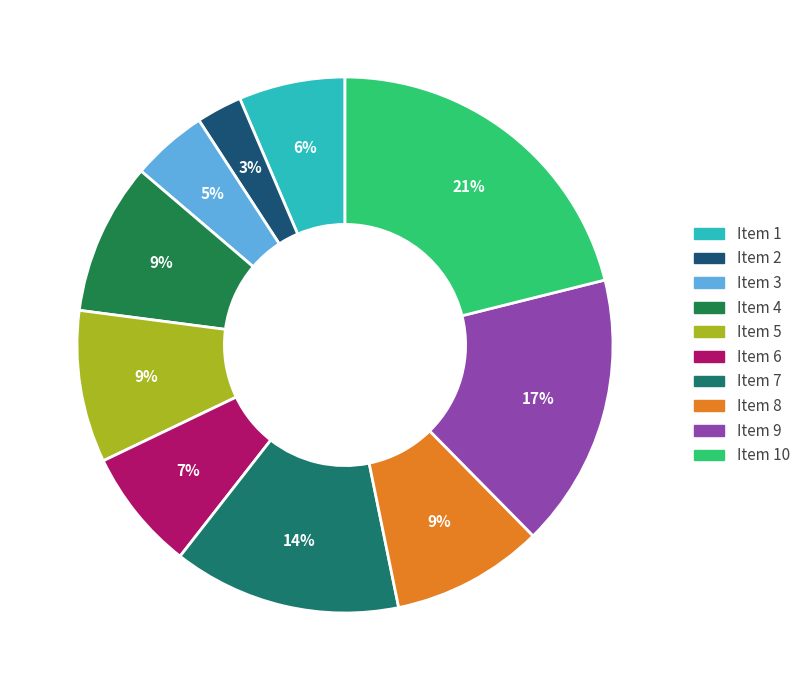

Count the number of slices in the pie.

10